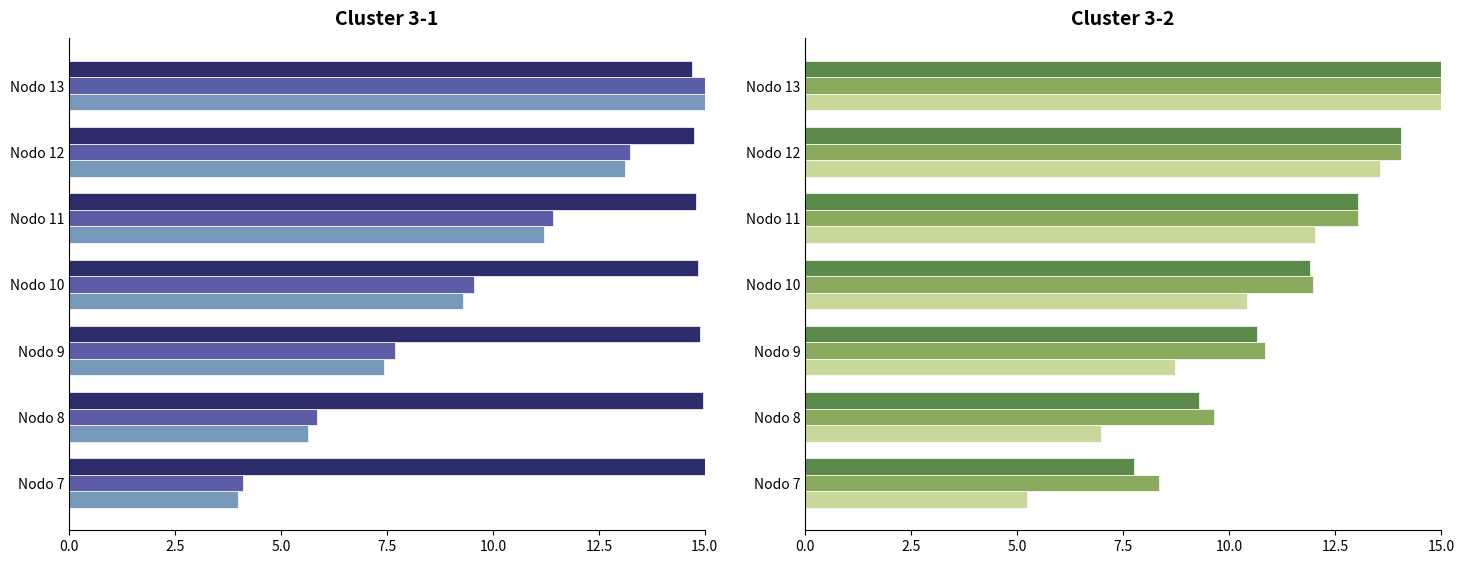

The dg (cm) series shows 4.3 at Nodo 11. True or false?

False